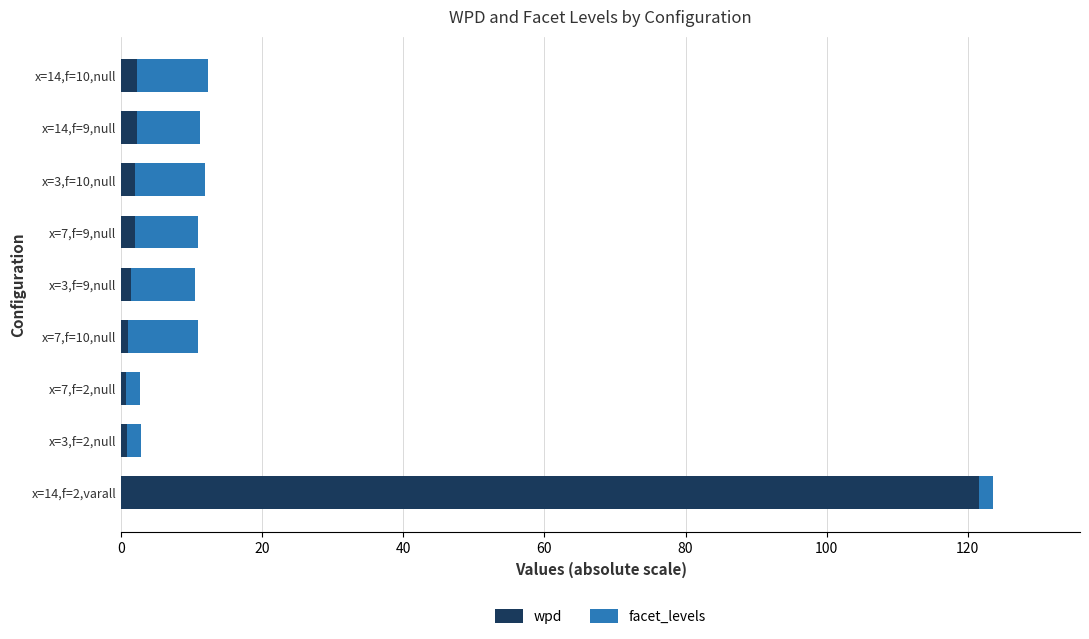

What is the maximum value for wpd?

121.6